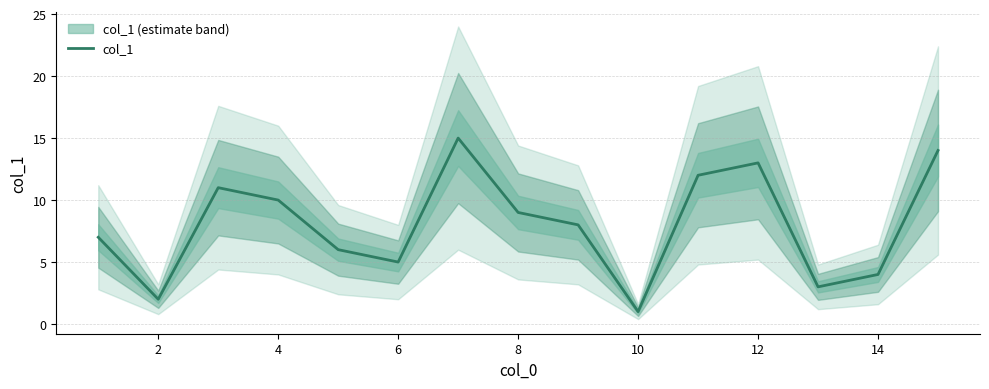

True or false: col_1 has a value of 1 at 10.

True